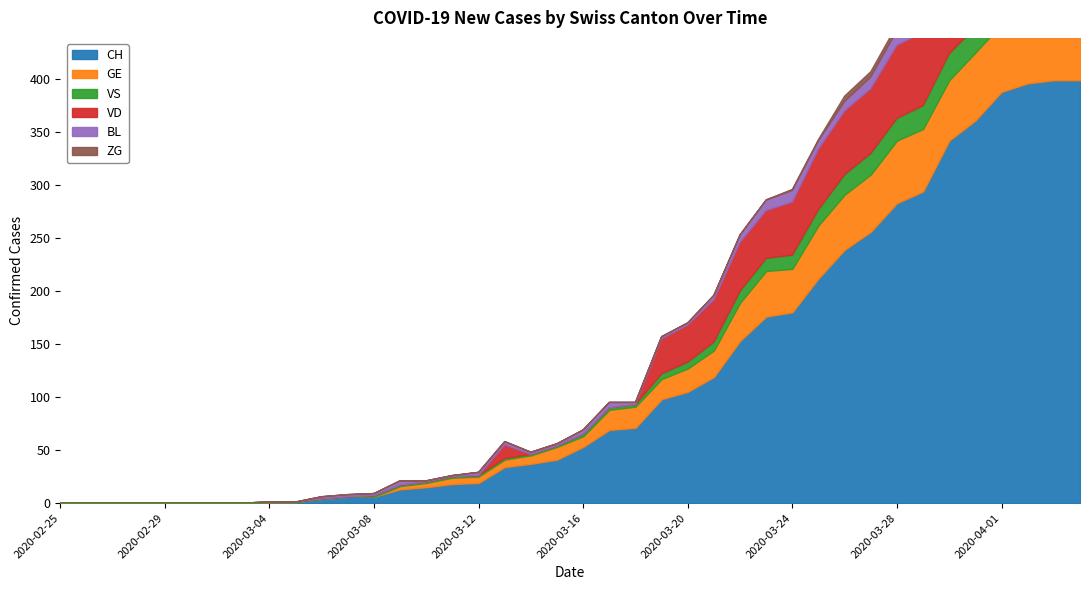

The ZG series shows 0 at 2020-03-15. True or false?

True